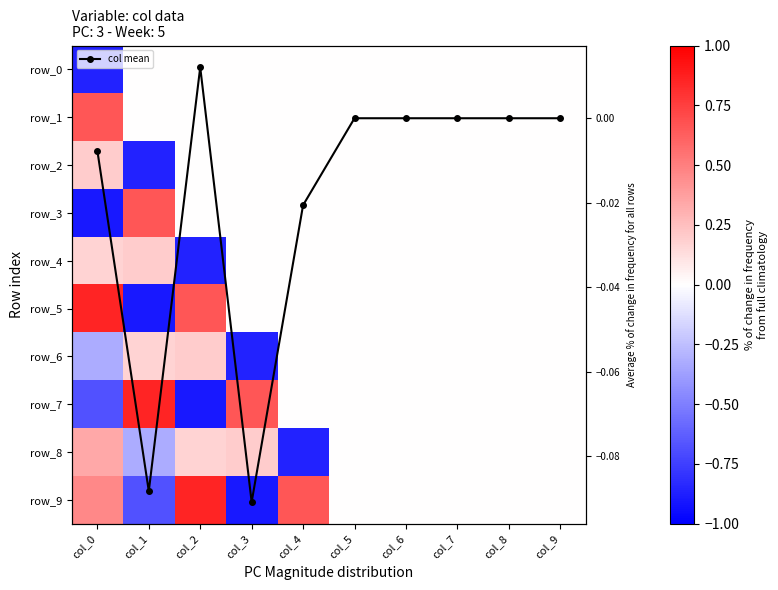

The value of row_2 at col_5 is -0.5. True or false?

False